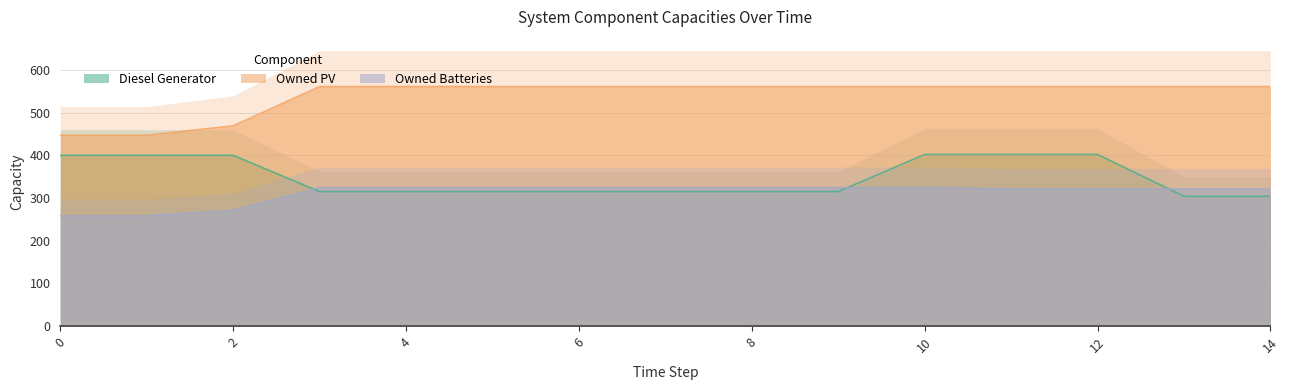

What is the difference between the highest and lowest values at 12?

240